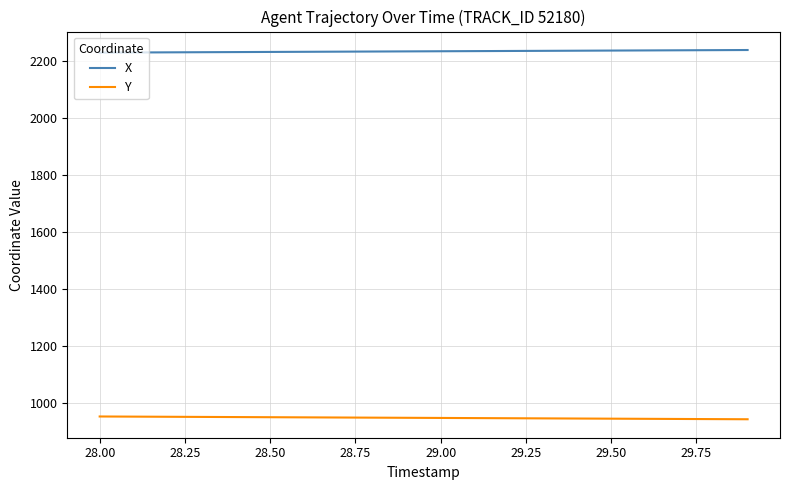

What is the minimum value for X?

2228.4